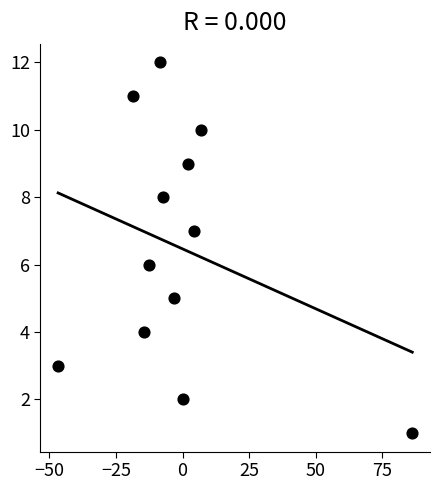

What is the range of Y values (max minus min)?

11